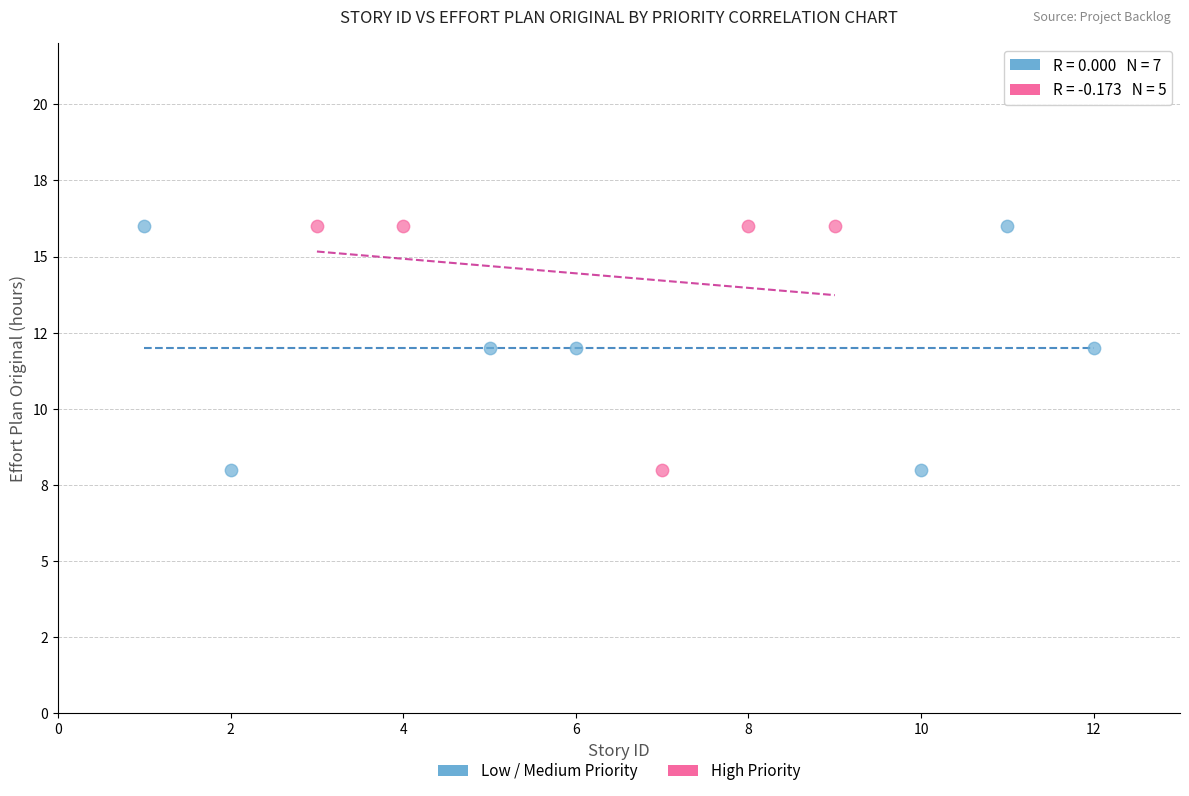

What are all the series names shown in the legend?

Low / Medium Priority, High Priority